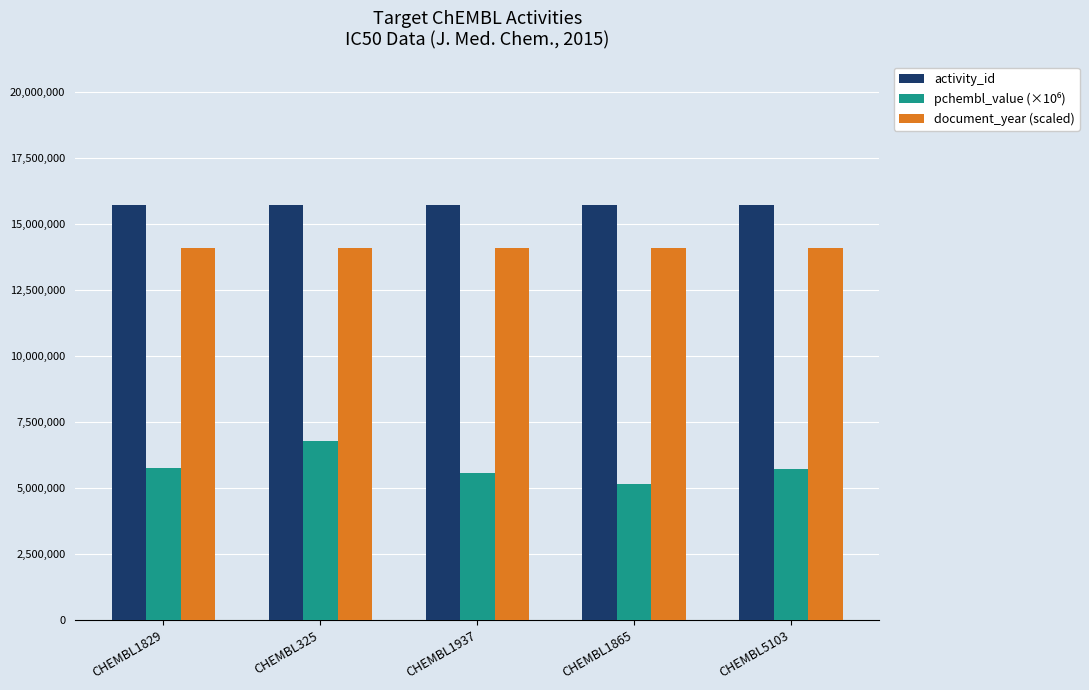

What is the total value across all series at CHEMBL1937?

35410158